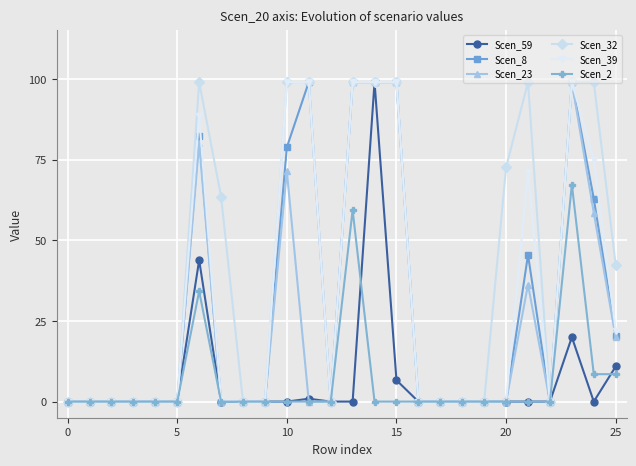

At how many categories does at least one series exceed 47?

11